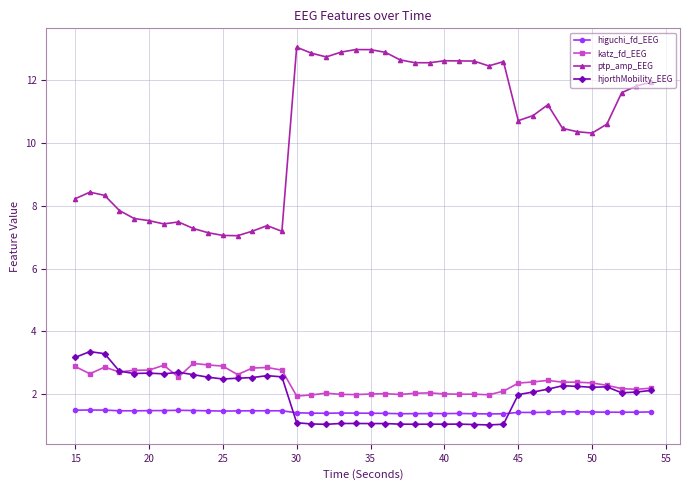

Is this an area chart (filled region under the line)?

No